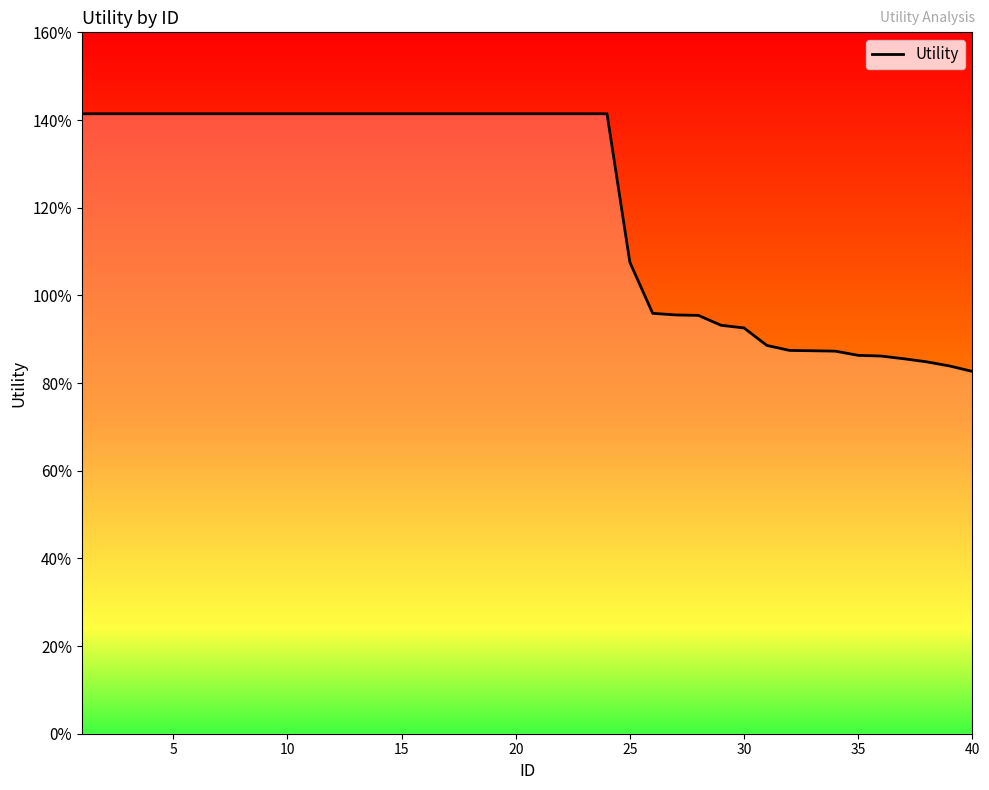

How many data points are above 1?

25